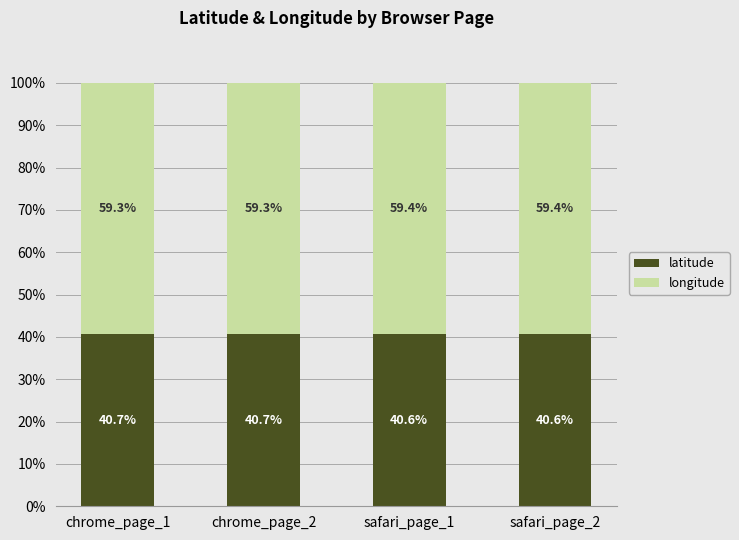

How many bars are there in total?

4